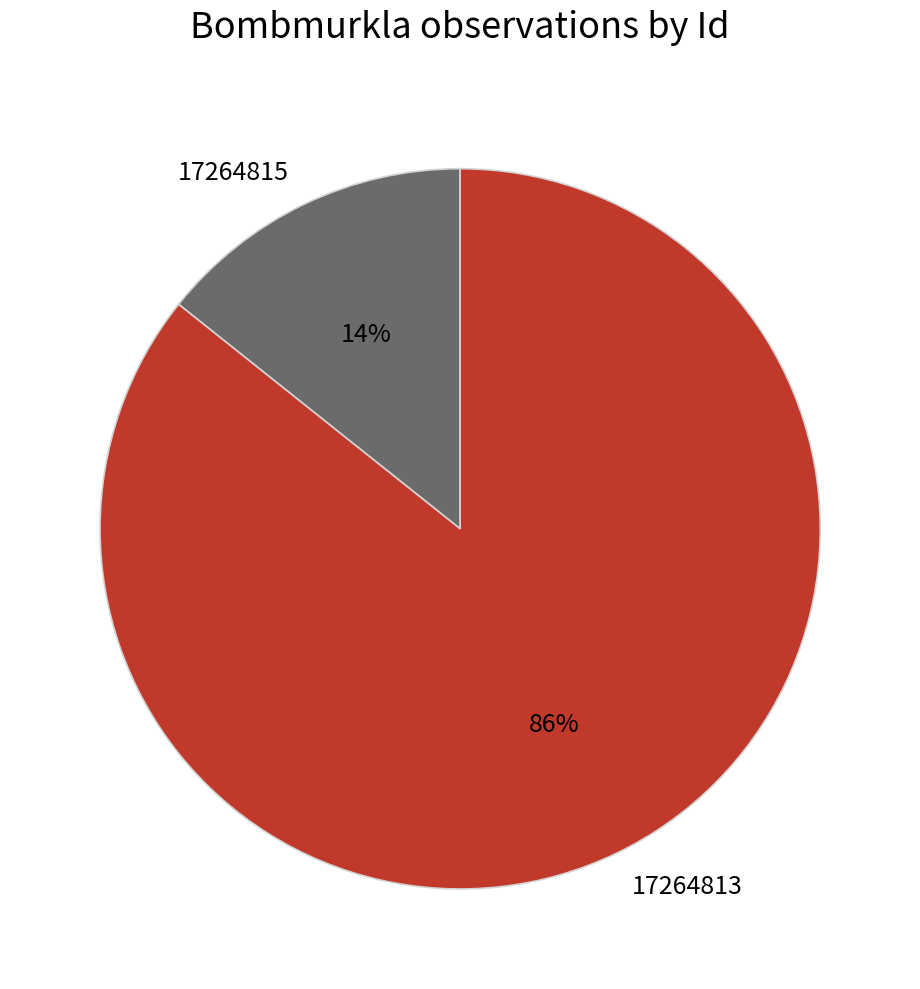

Does 17264813 represent more than half of the total?

Yes